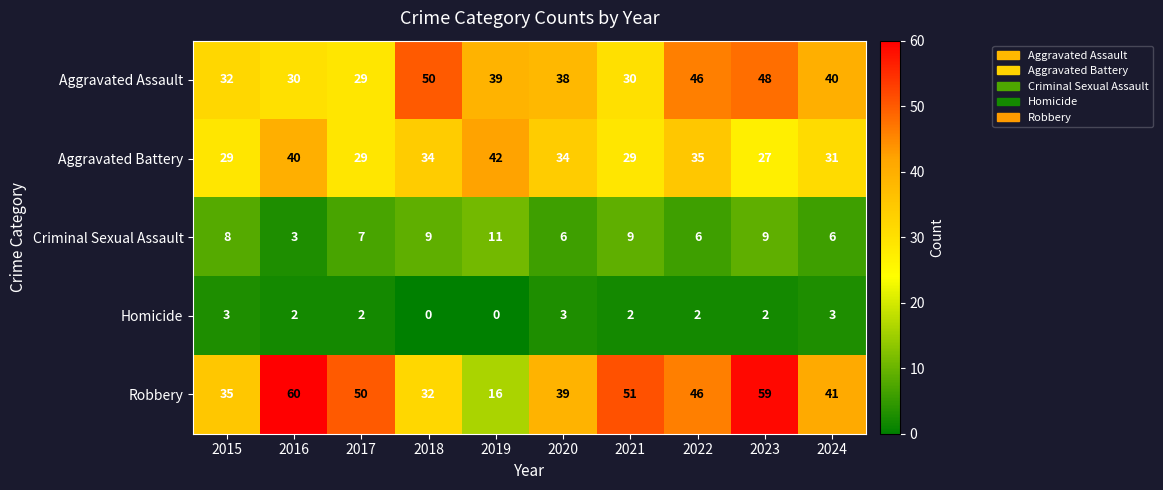

At how many categories does at least one series exceed 34?

10